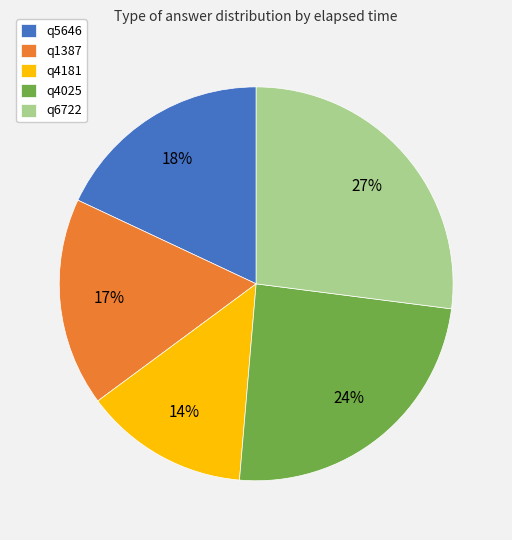

What is the ratio of the value at q1387 to the value at q6722?

0.6